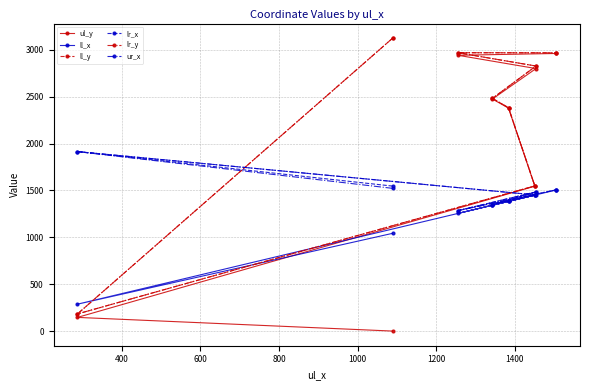

What is the value of the lr_x point at the 2nd from the left?

1547